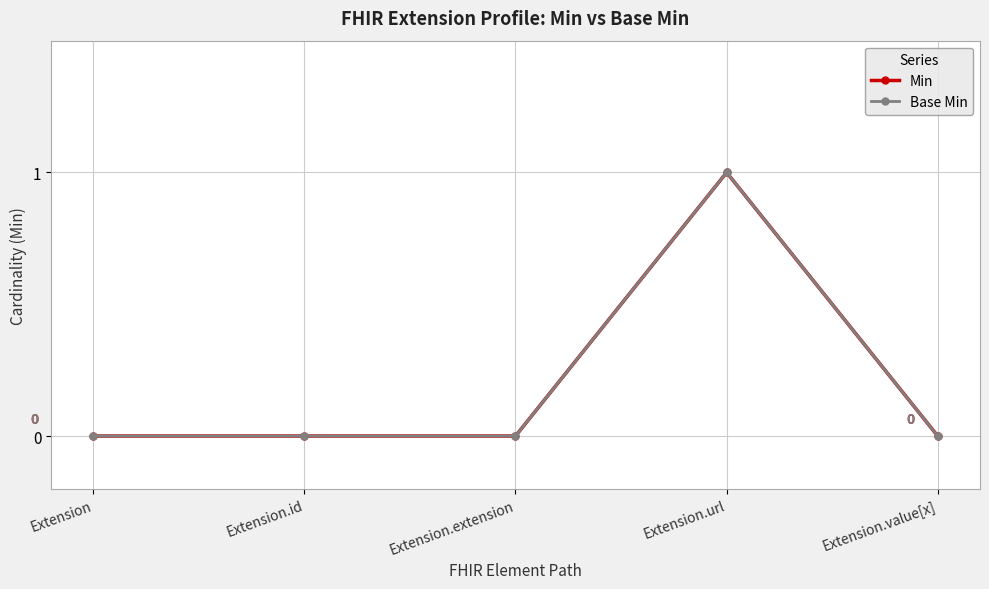

Does the chart have visible grid lines?

Yes